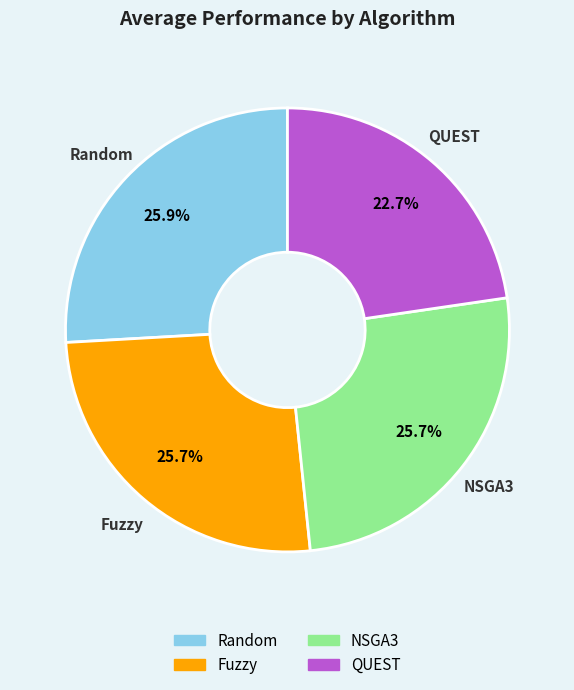

What is the ratio of the value at Random to the value at NSGA3?

1.0